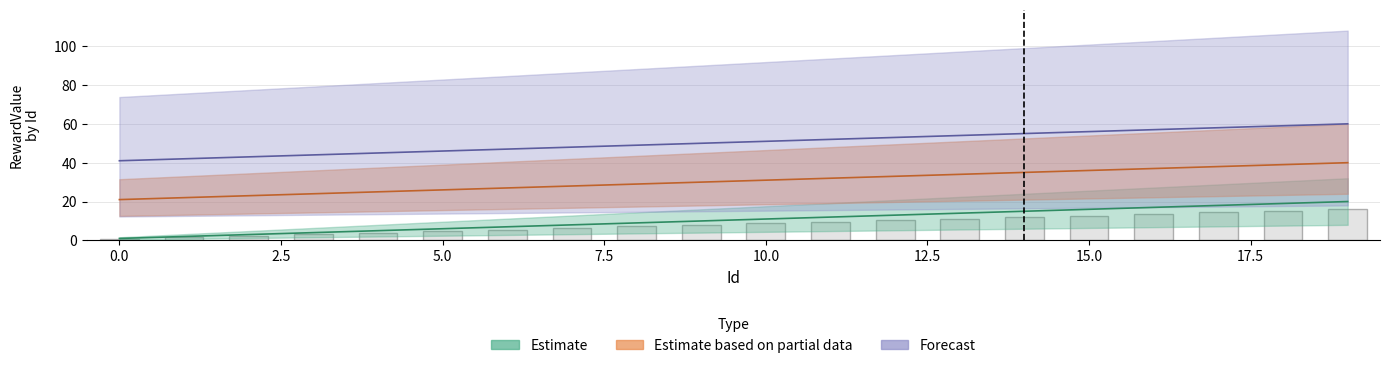

How many data points in RewardValue_estimate are above 11?

9